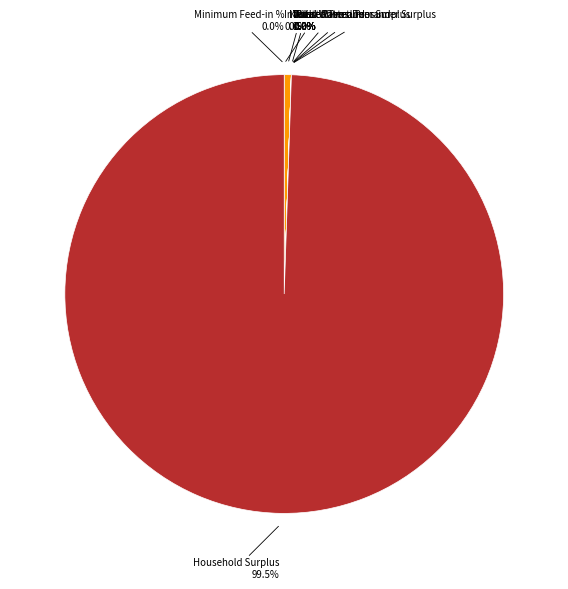

Which has a higher value, Minimum Feed-in % or Household Surplus?

Household Surplus